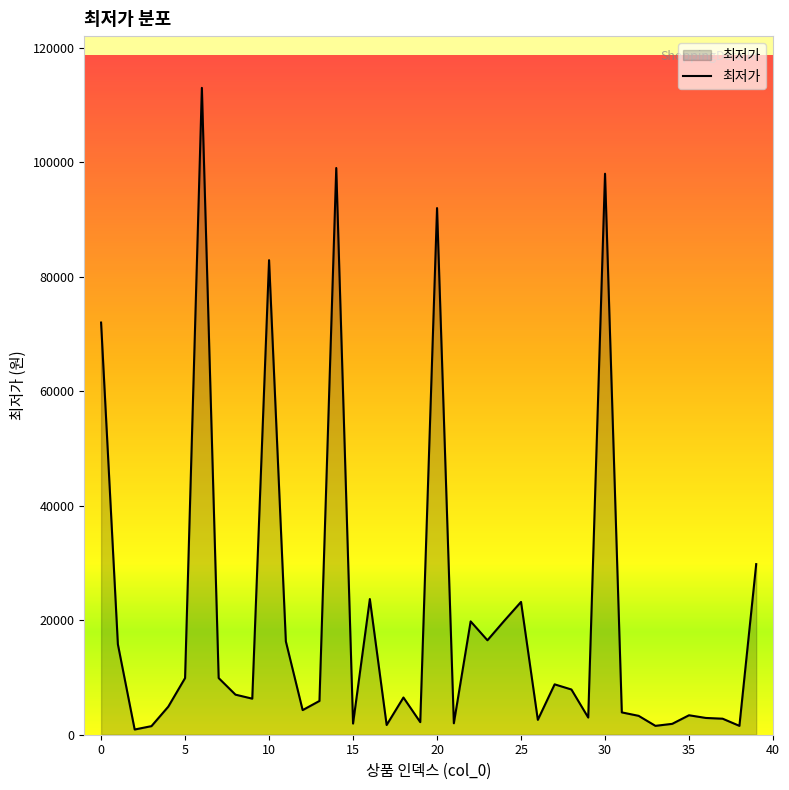

What is the maximum value shown in the chart?

113000